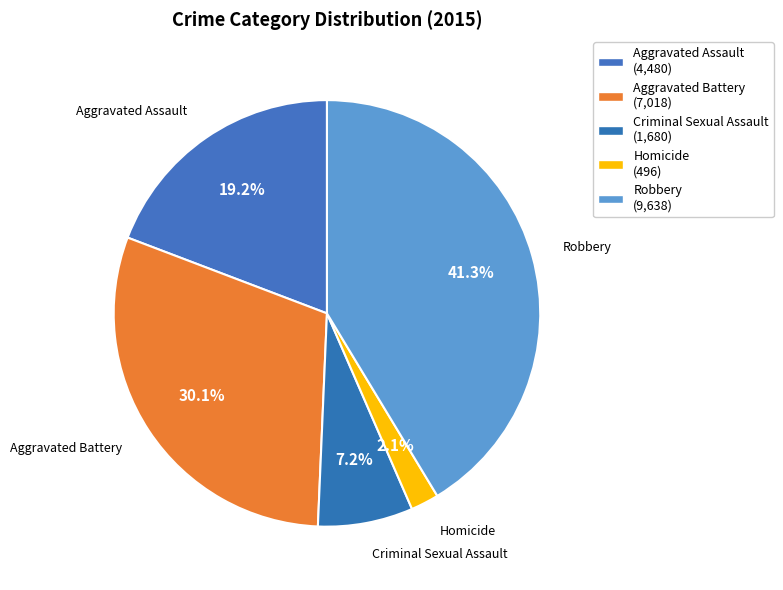

Does Criminal Sexual Assault represent more than half of the total?

No